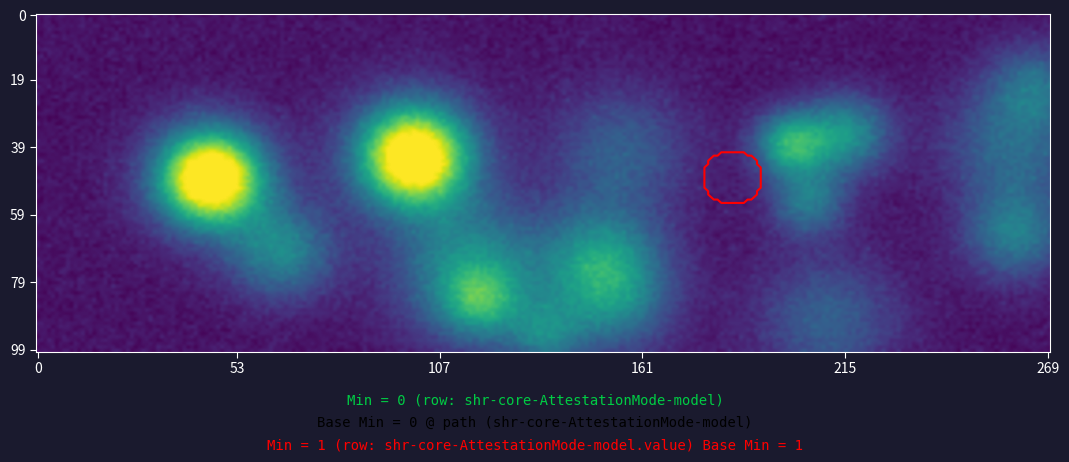

What is the greatest value displayed?

1